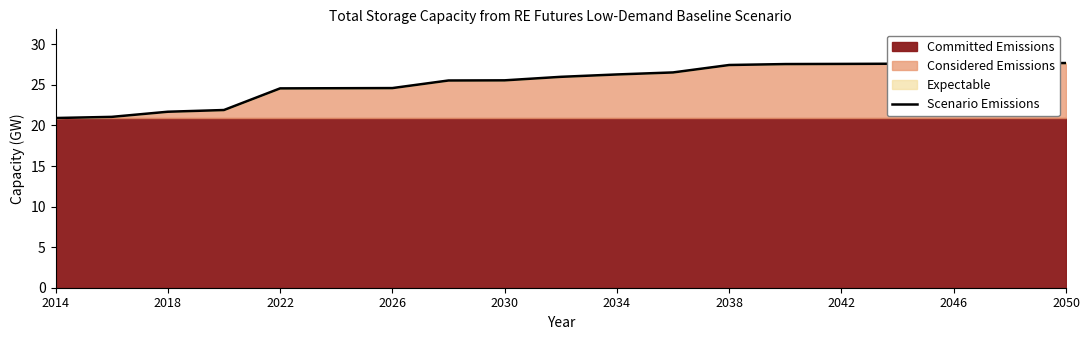

What is the highest value of the Scenario Emissions series?

27.7